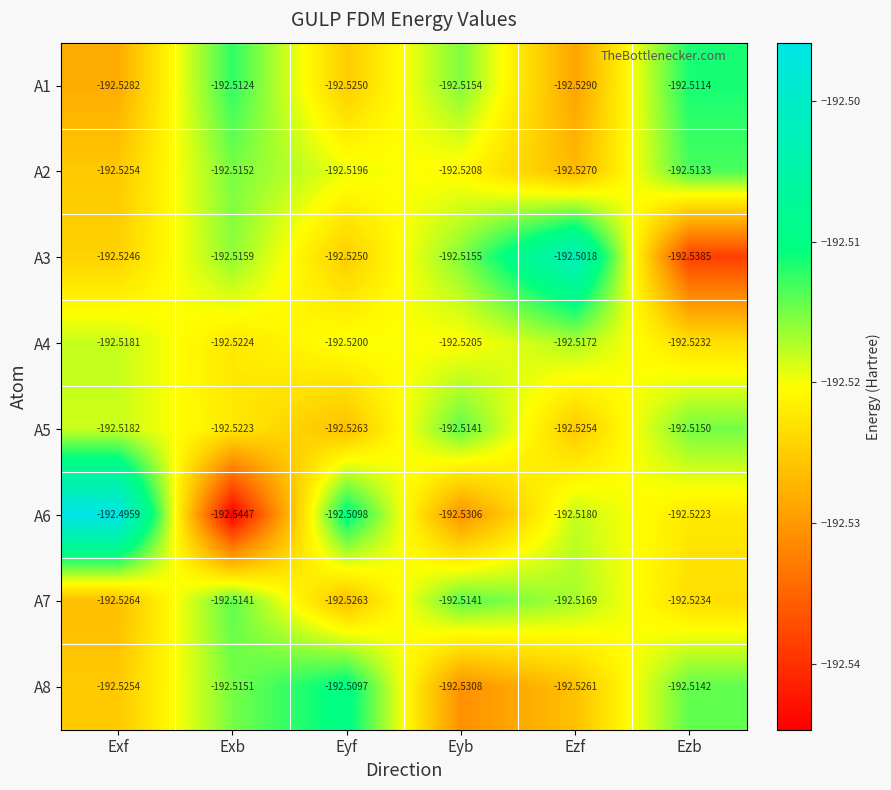

At which category is the sum across all series the highest?

Ezb